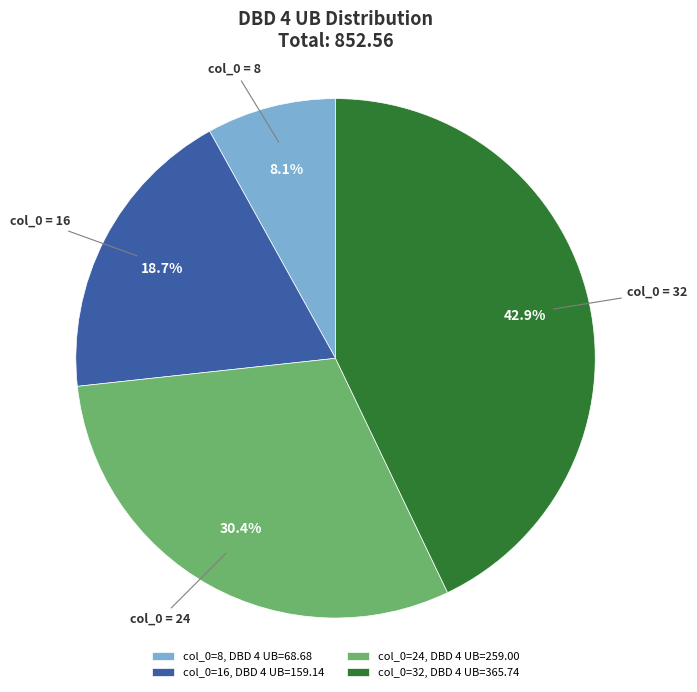

Do col_0=8, DBD 4 UB=68.68 and col_0=32, DBD 4 UB=365.74 together represent more than half of the pie?

Yes